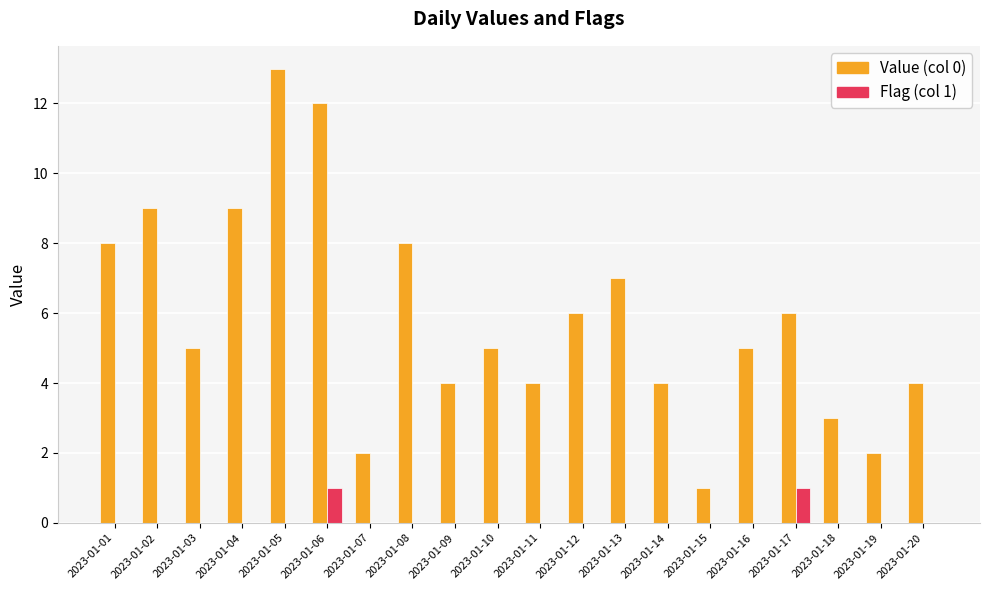

What is the greatest value displayed?

13